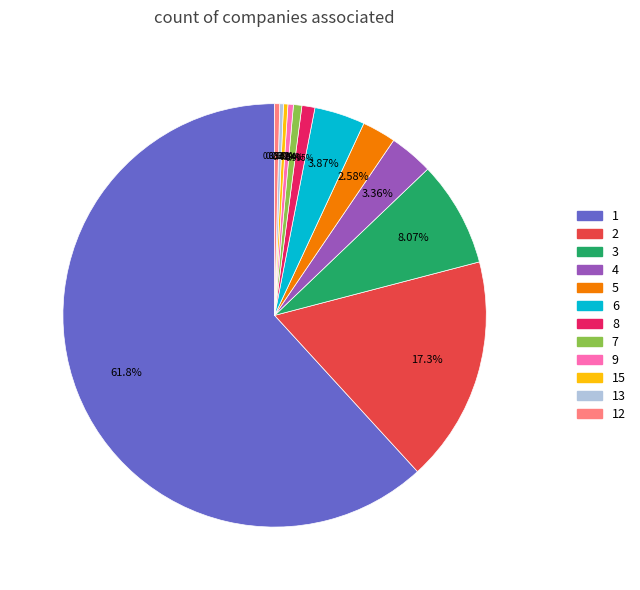

Is there any slice that represents more than half of the pie?

Yes